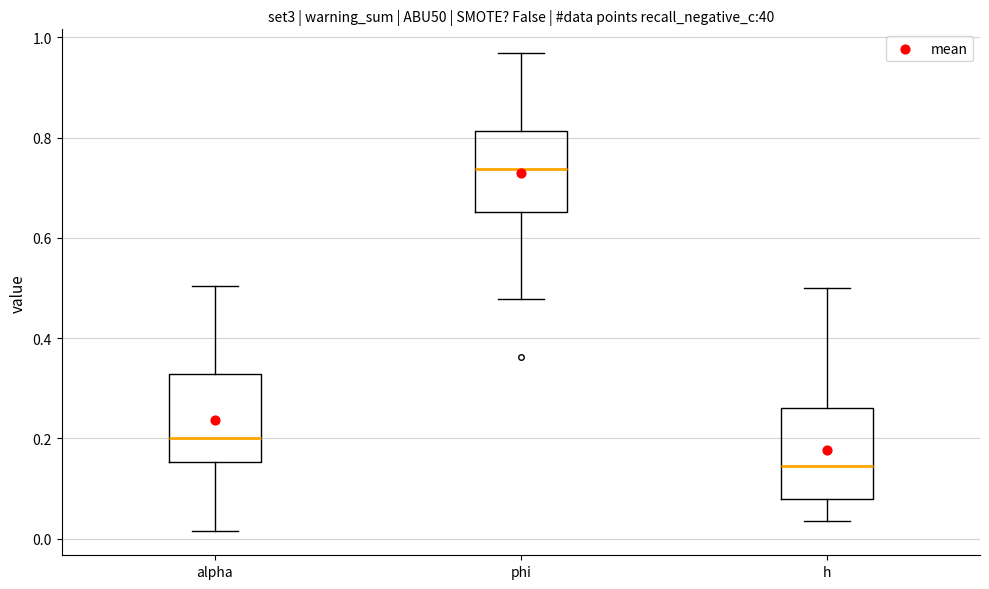

Reading left to right, read every box against the y-axis: the position of its median line, the range the box covers, and the ends of its whiskers. The values are not printed on the chart, so give them approximately, as read against the axis.

alpha: median 0.20, box 0.16 to 0.32, whiskers 0.02 to 0.50
phi: median 0.74, box 0.66 to 0.82, whiskers 0.48 to 0.96
h: median 0.14, box 0.08 to 0.26, whiskers 0.04 to 0.50